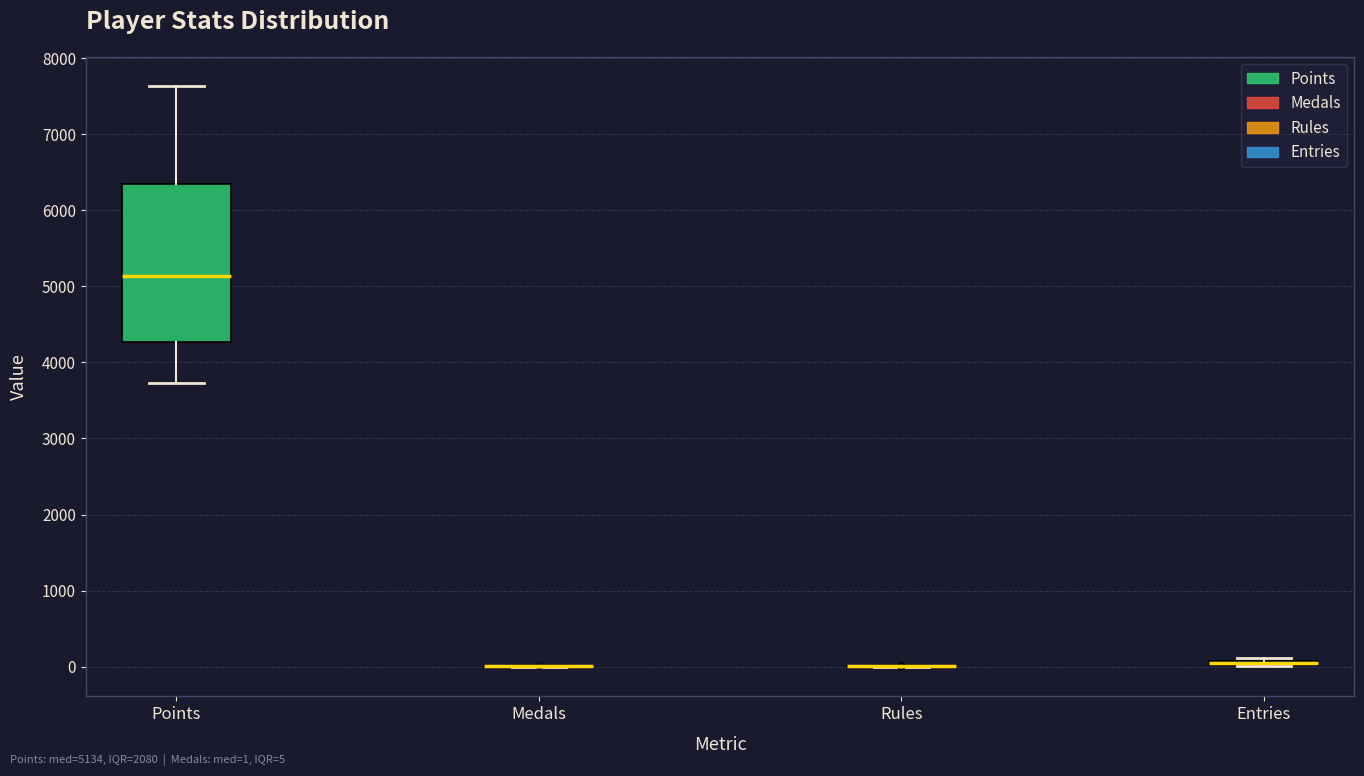

Which box is the tallest, from its lower edge to its upper edge?

Points